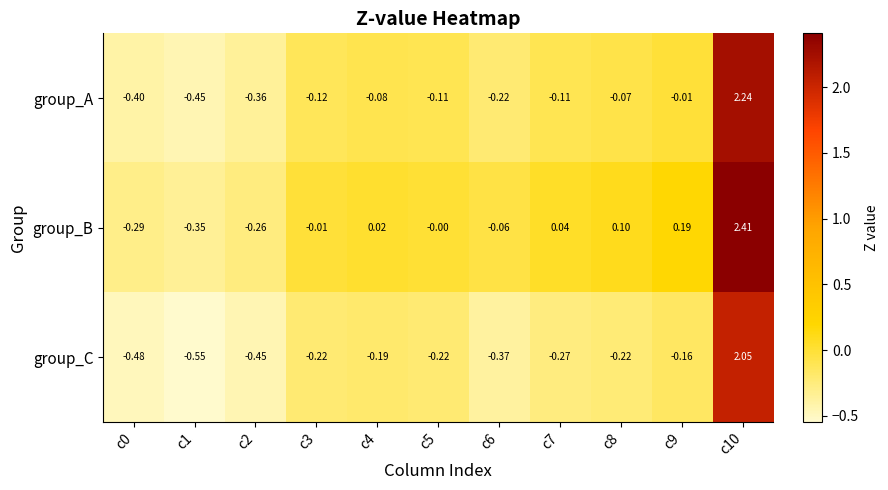

Which category has the highest value across all series?

c10